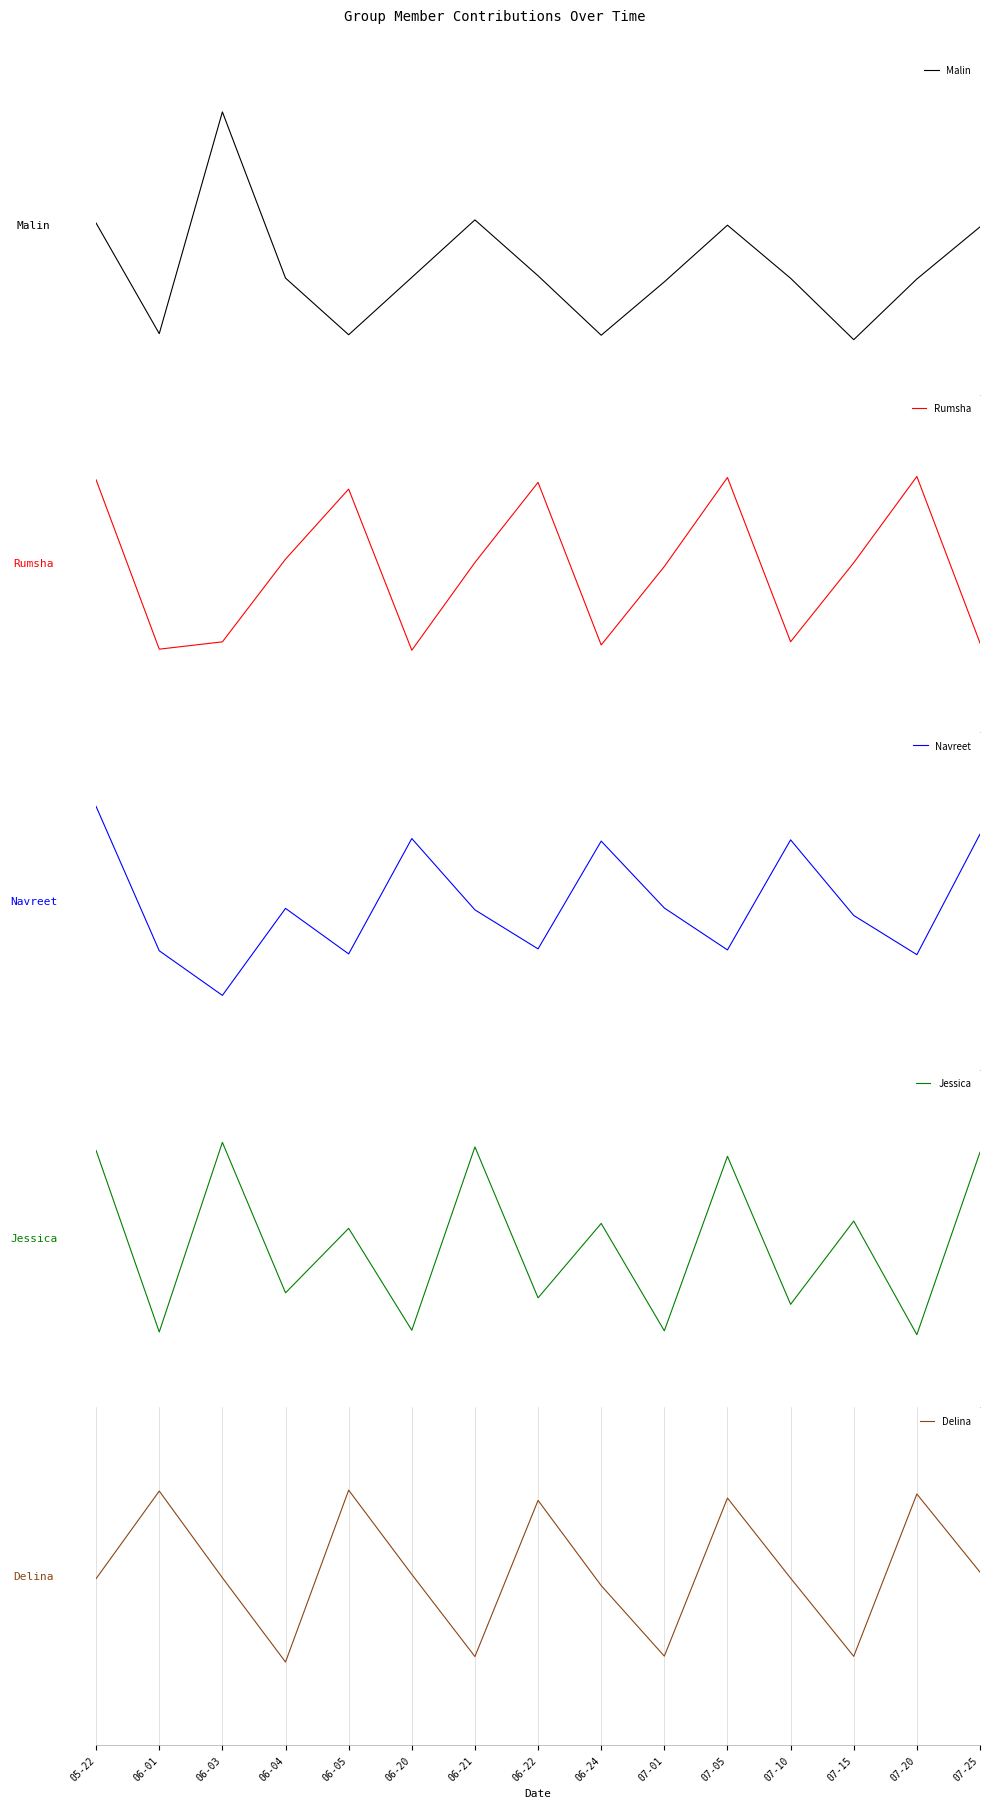

What is the label of the 8th point from the right?

06-22